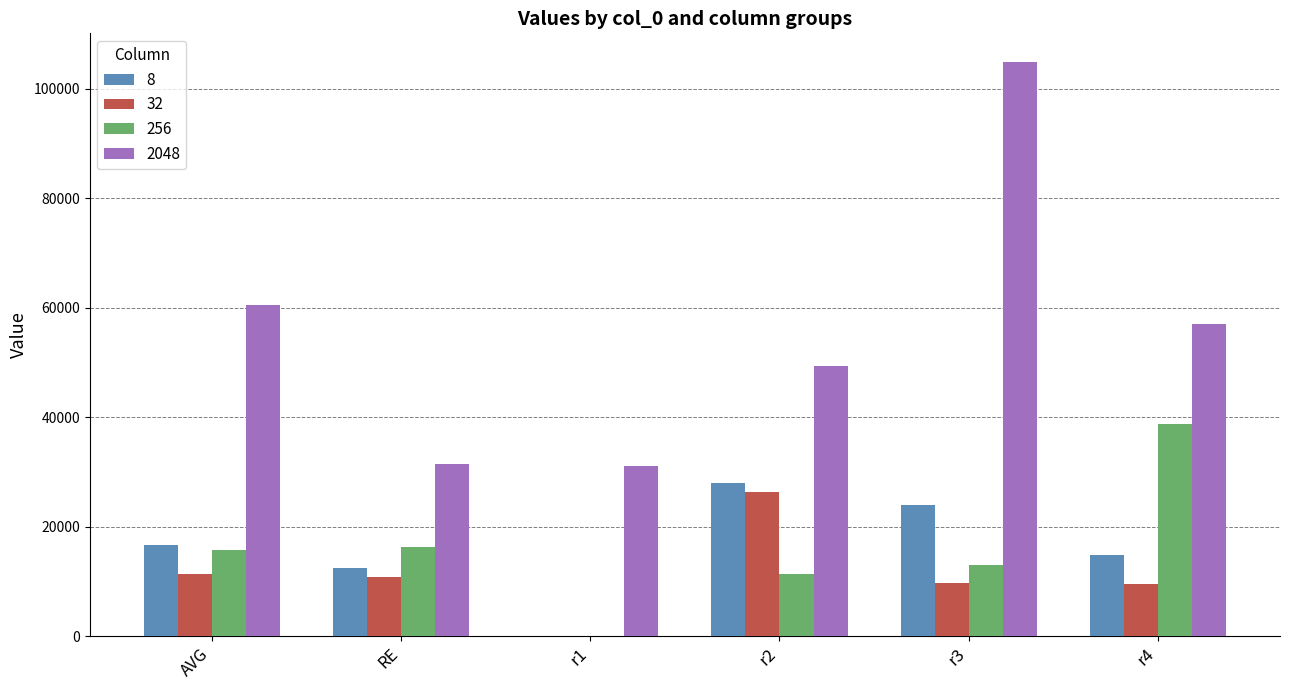

Which category has the highest value in the 256 series?

r4